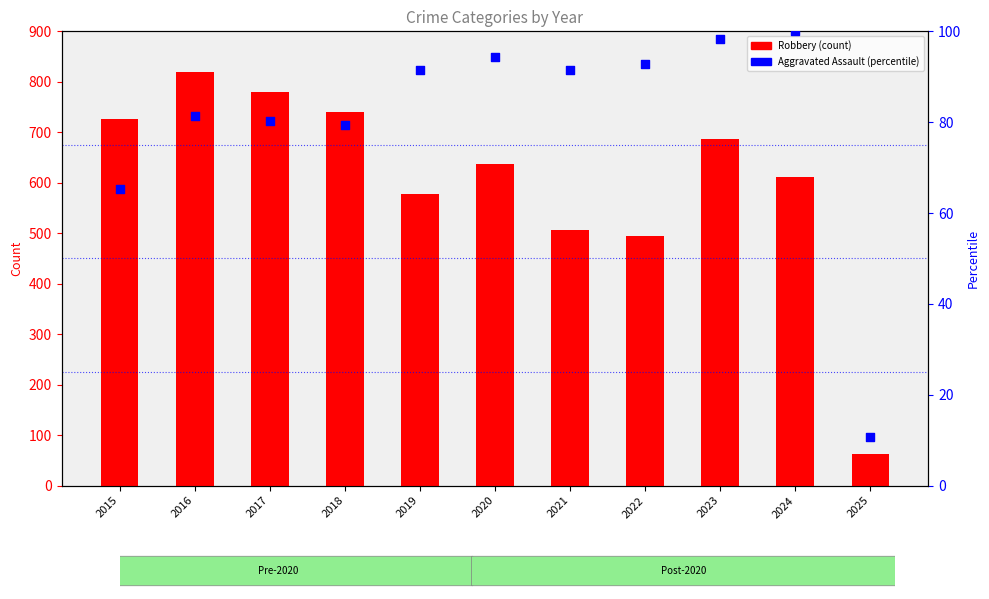

Is the value of Aggravated Assault (percentile) at 2022 greater than the value of Robbery at 2020?

No